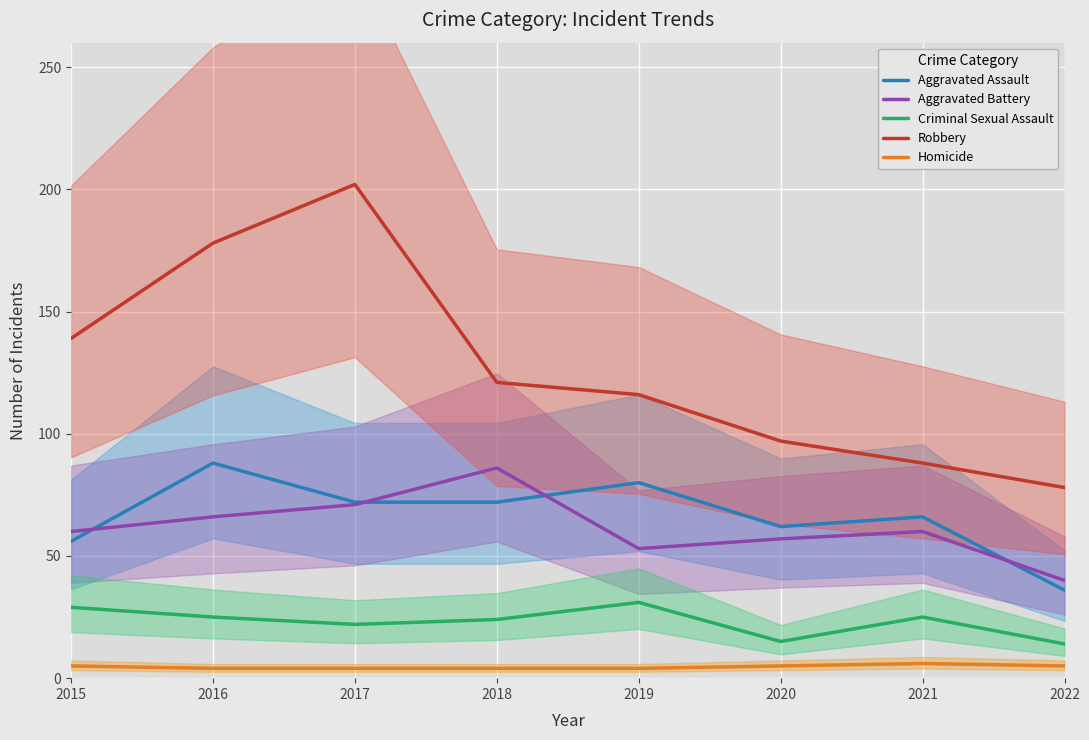

True or false: Criminal Sexual Assault and Robbery cross at least once.

False